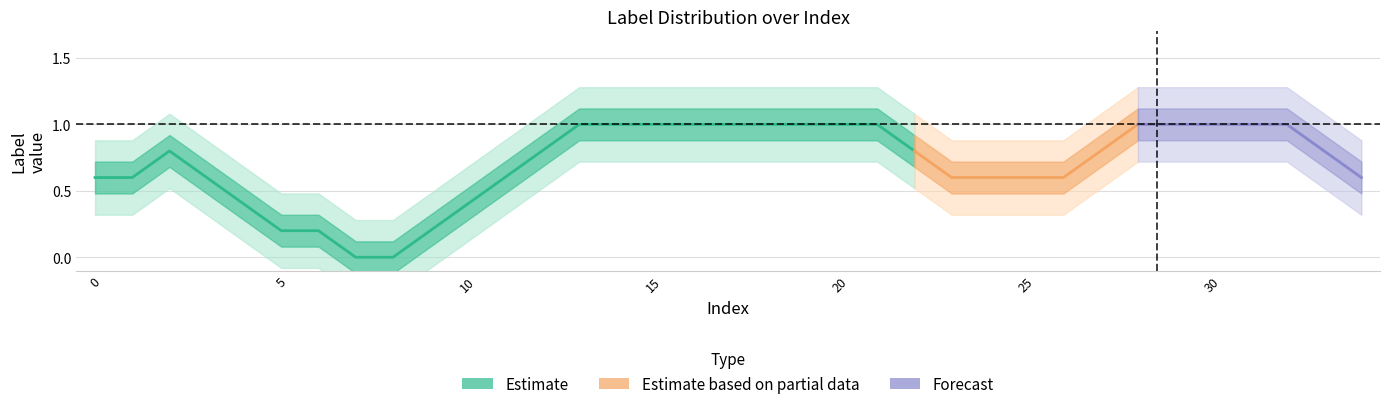

What is the approximate value at 17?

1